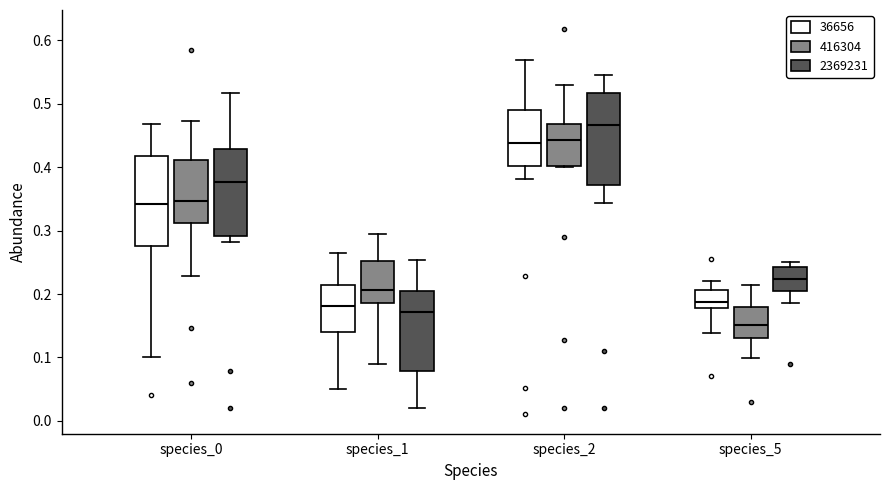

Where is the lower edge of the box for species_0 (2369231) on the y-axis? The values are not printed on the chart, so give them approximately, as read against the axis.

0.29